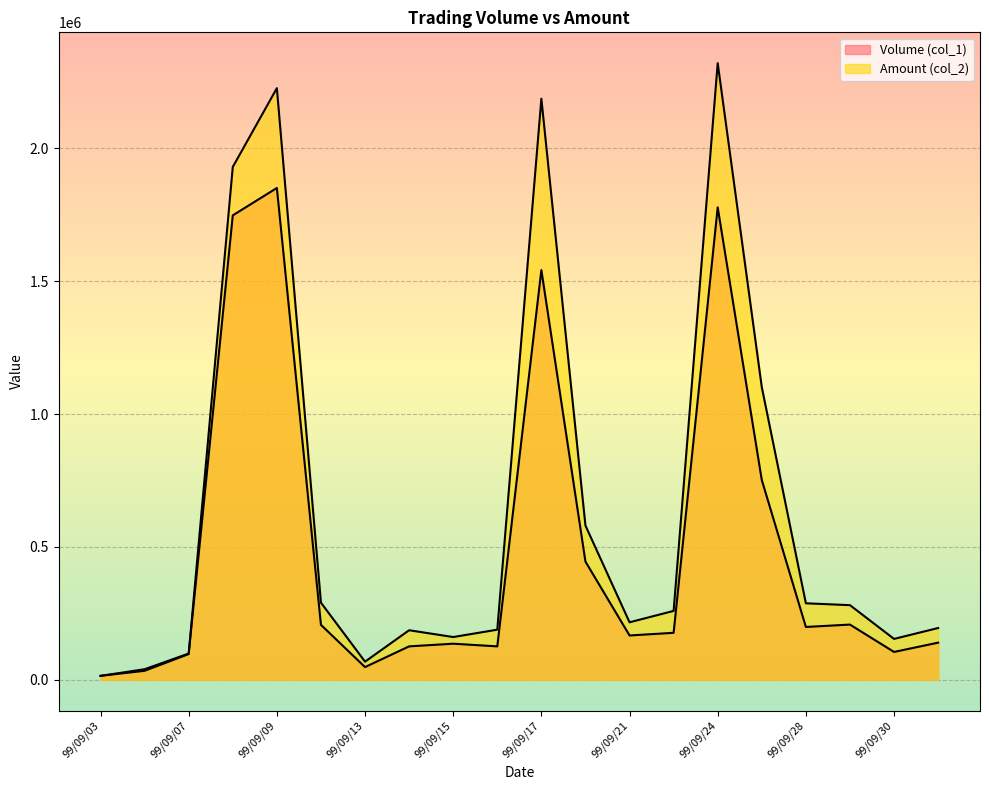

Reading right to left, list all the values displayed in this chart.

Volume (col_1): 140000	105000	208000	199000	752000	1778000	177000	167000	445000	1542000	126000	136000	126000	48000	207000	1851000	1748000	99000	40000	15000
Amount (col_2): 195000	154050	281070	288060	1101460	2320750	259470	216570	580590	2187000	188830	161080	186660	68500	290410	2226660	1930210	97020	34000	15150